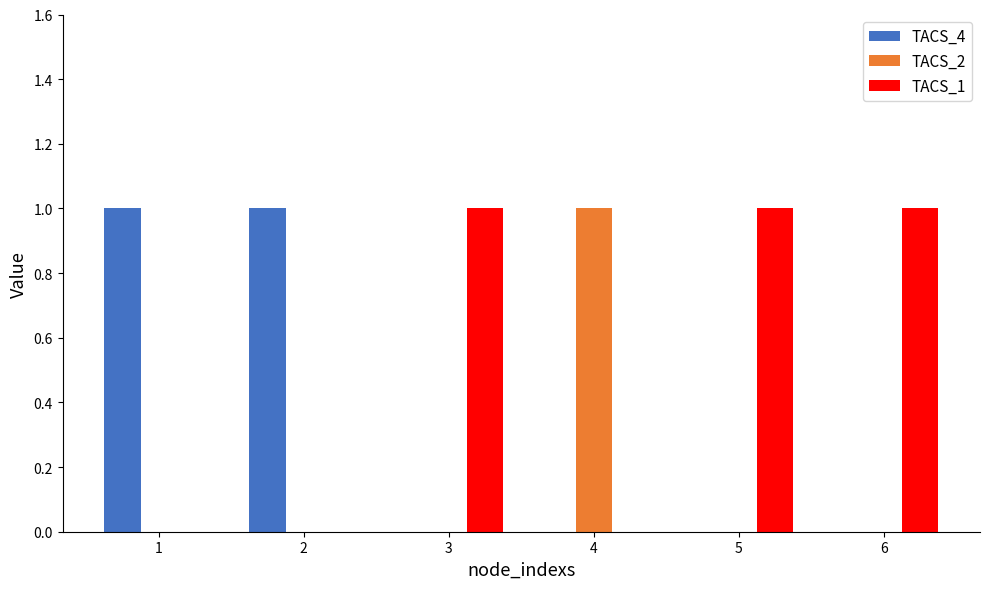

Is it true that TACS_1 equals 1 at 6?

True